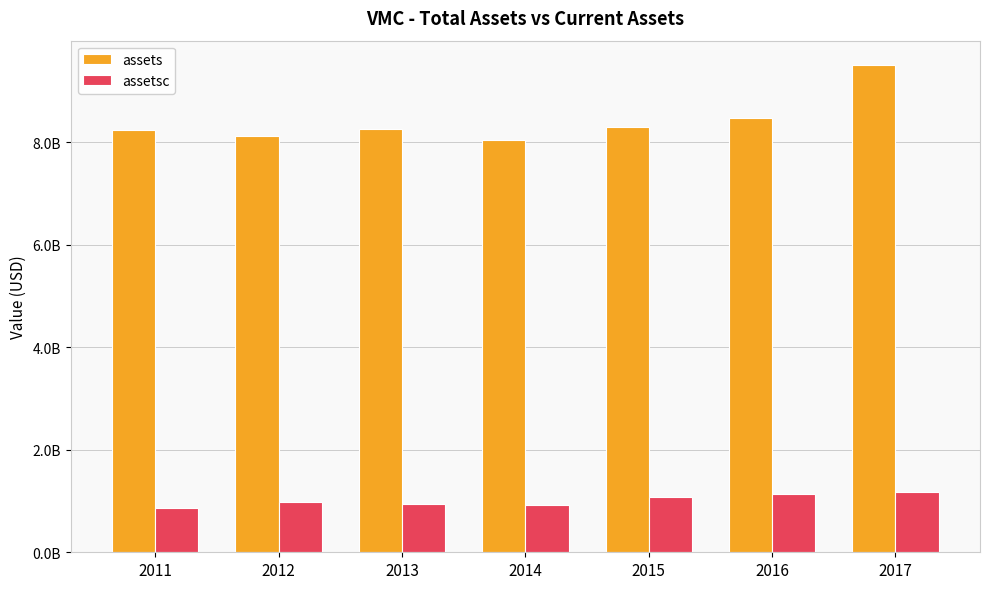

What is the difference between the second highest and minimum values in the assets series?

430378000